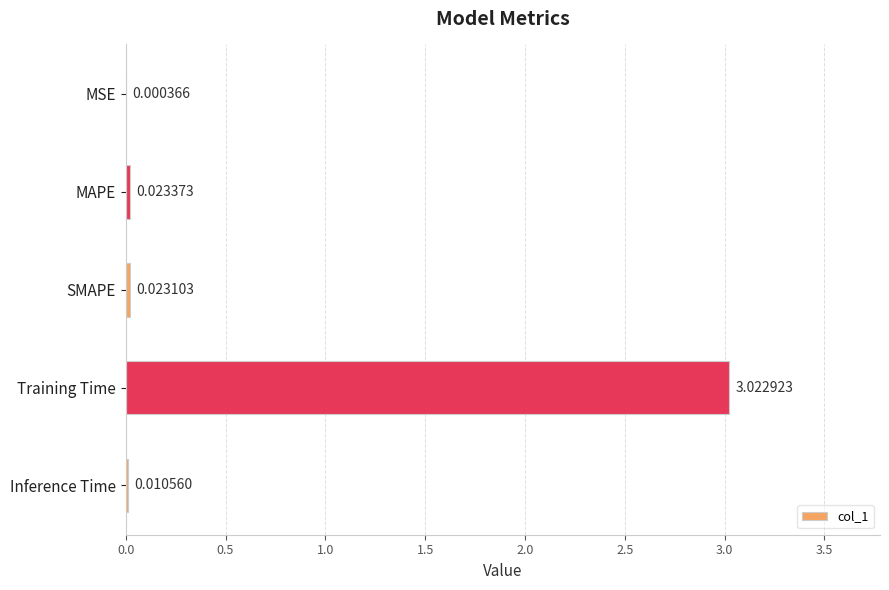

Which has a higher value, MAPE or Training Time?

Training Time